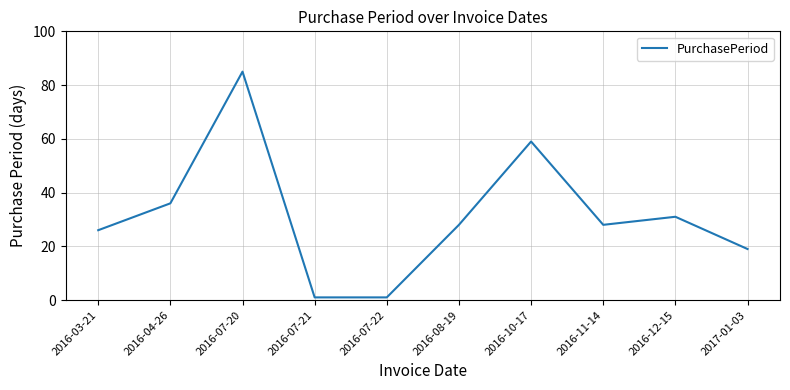

Where is the data nearest to the value 43?

2016-04-26